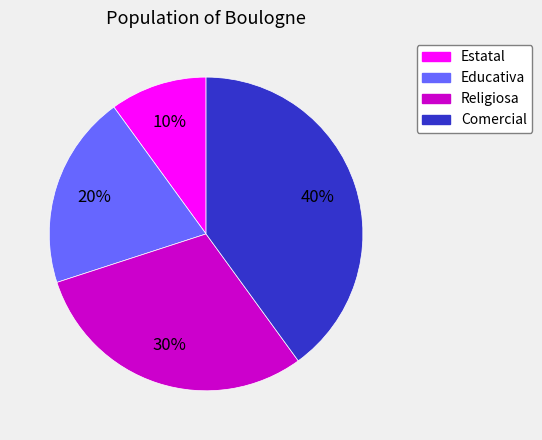

Does Religiosa represent more than half of the total?

No